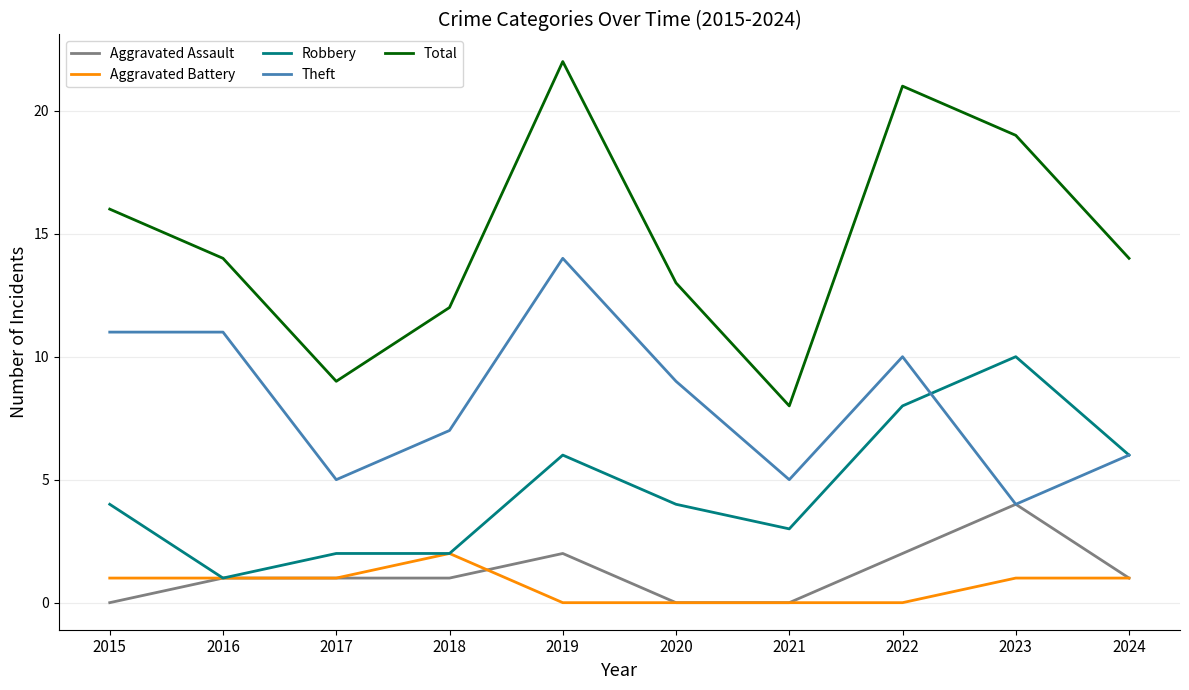

At which category is the sum across all series the highest?

2019